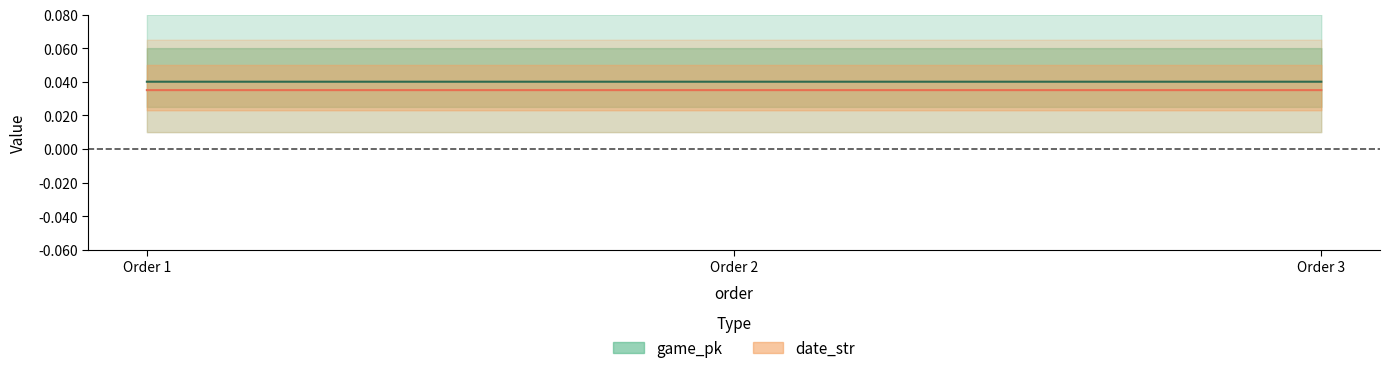

Between Order 1 and Order 3, which is larger?

Order 3